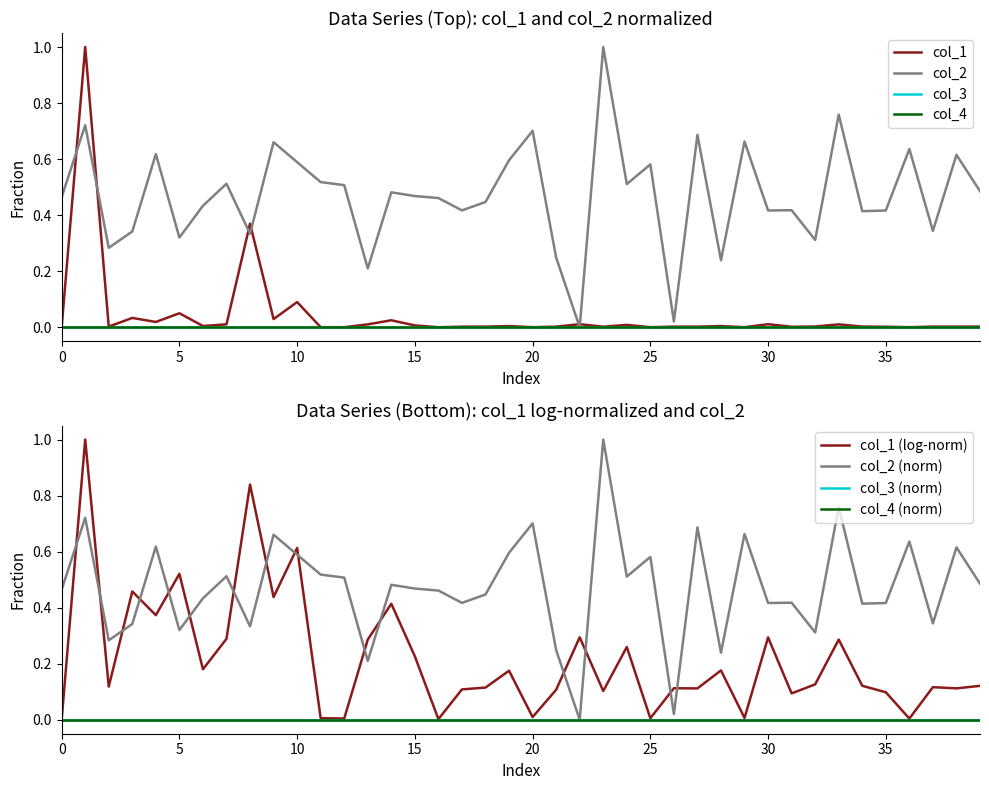

Reading left to right, transcribe all the data shown in this chart.

col_1: 0.0	1.0	0.0	0.0	0.0	0.0	0.0	0.0	0.4	0.0	0.1	0.0	0.0	0.0	0.0	0.0	0.0	0.0	0.0	0.0	0.0	0.0	0.0	0.0	0.0	0.0	0.0	0.0	0.0	0.0	0.0	0.0	0.0	0.0	0.0	0.0	0.0	0.0	0.0	0.0
col_2: 0.5	0.7	0.3	0.3	0.6	0.3	0.4	0.5	0.3	0.7	0.6	0.5	0.5	0.2	0.5	0.5	0.5	0.4	0.4	0.6	0.7	0.2	0.0	1.0	0.5	0.6	0.0	0.7	0.2	0.7	0.4	0.4	0.3	0.8	0.4	0.4	0.6	0.3	0.6	0.5